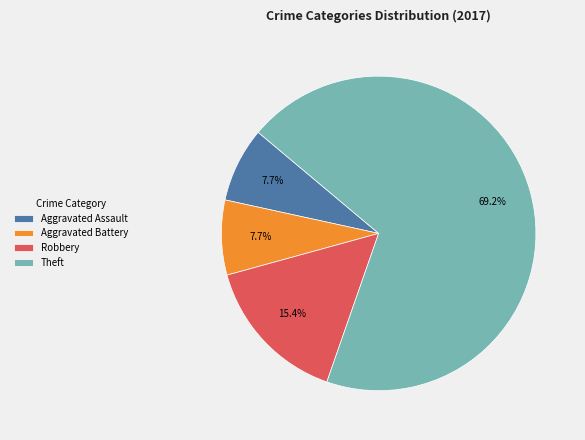

How many segments does this pie chart have?

4